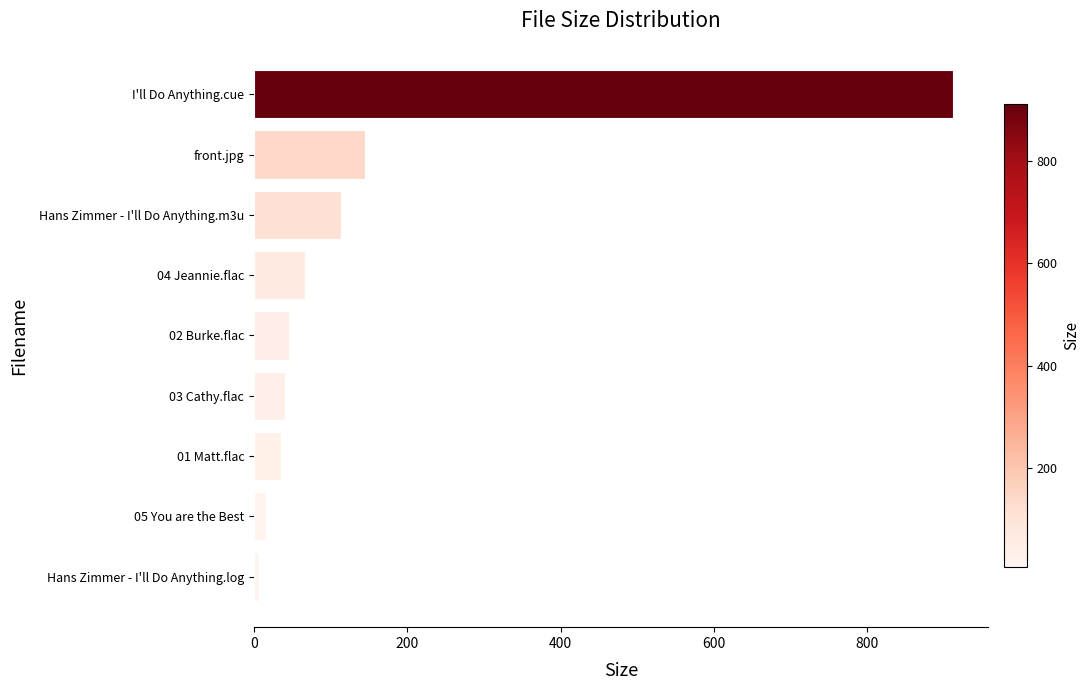

What is the sum of all values?

1378.8